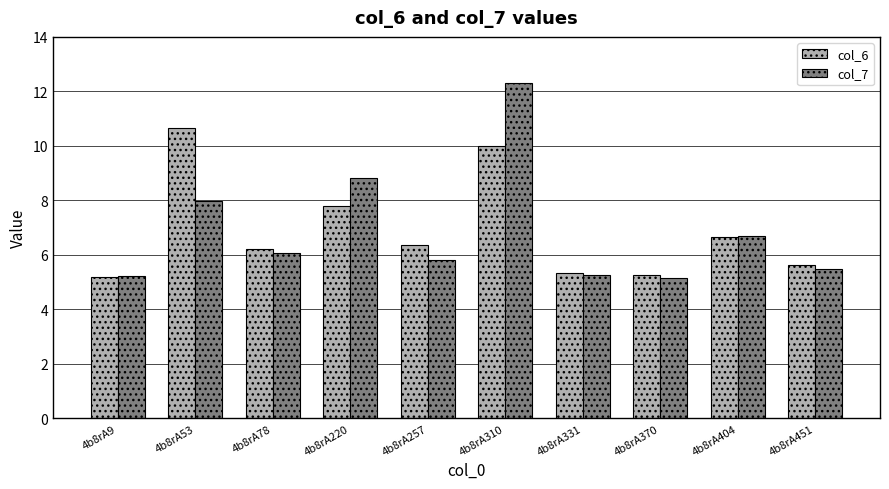

Is the value of col_6 at 4b8rA404 greater than the value of col_7 at 4b8rA53?

No